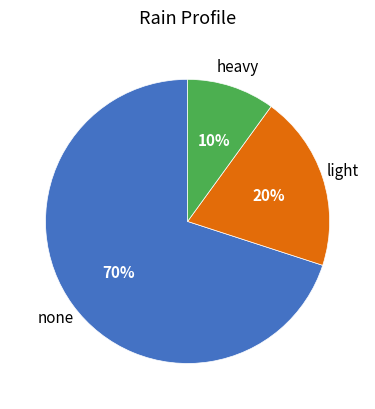

To the nearest percent, what is the difference between the largest and smallest slice percentages?

60%